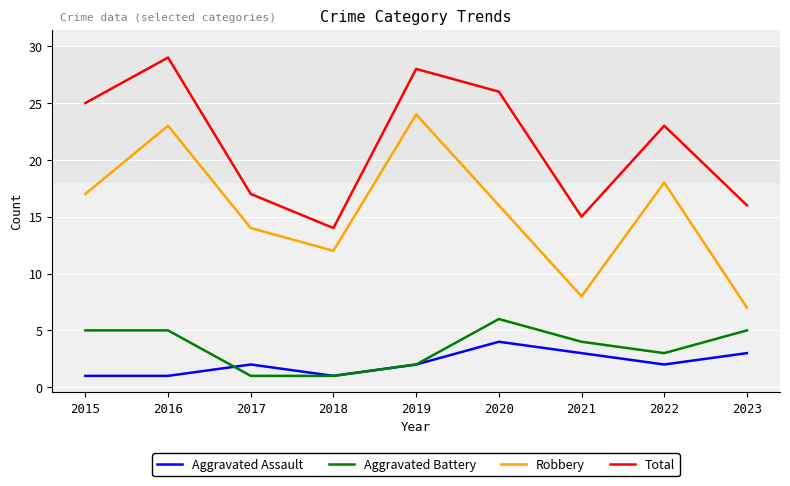

What is the difference between the maximum and minimum values in the Aggravated Battery series?

5